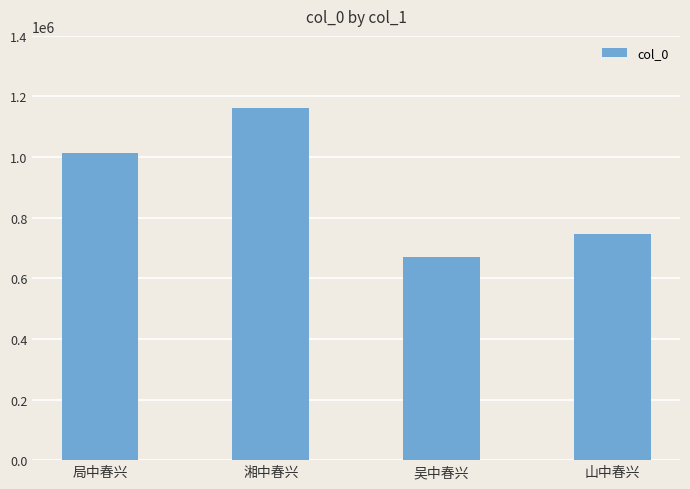

Rank the categories by value from highest to lowest.

湘中春兴, 局中春兴, 山中春兴, 吴中春兴